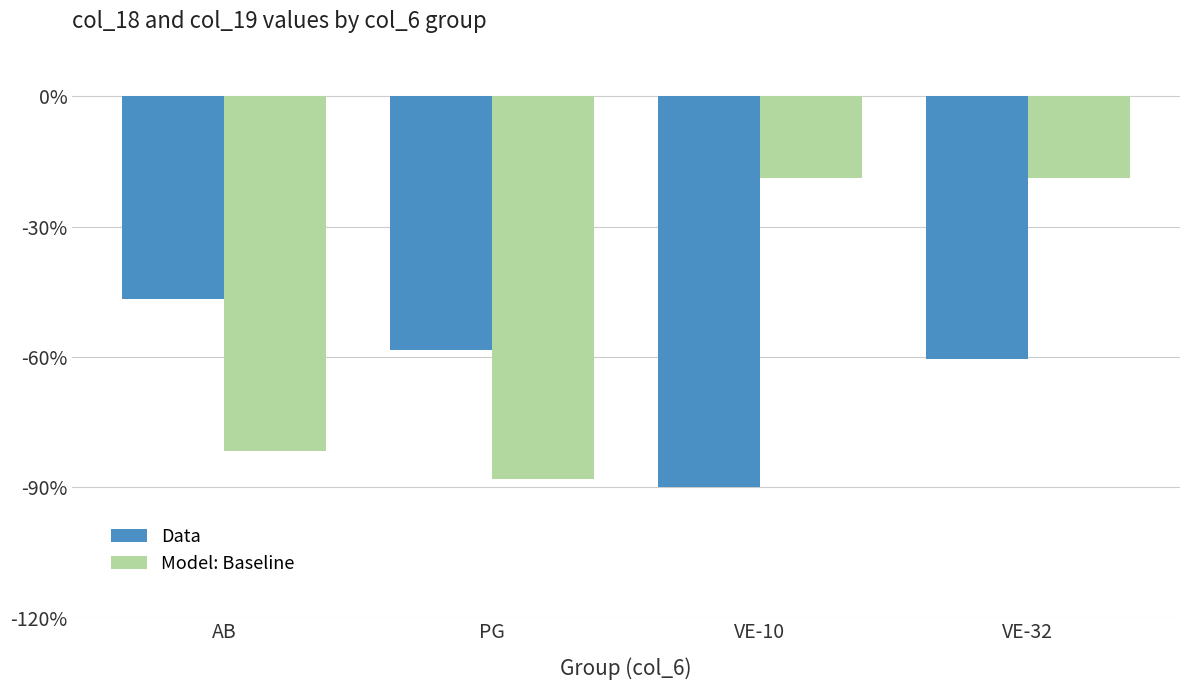

Which series has the largest total across all categories?

Model: Baseline